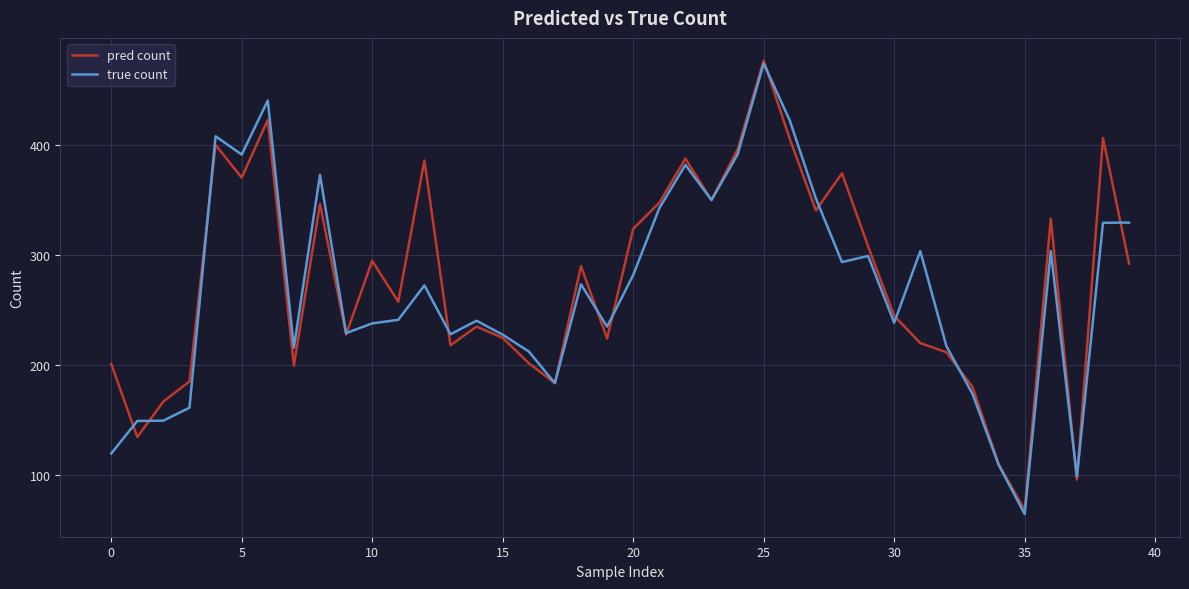

Which series has the largest total across all categories?

pred count